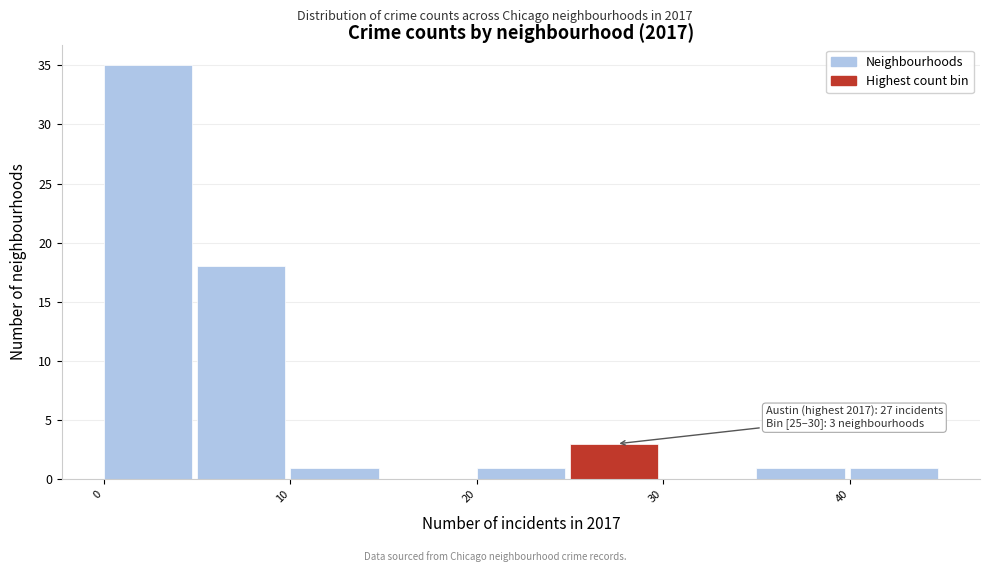

Over which range of the x-axis is the bar tallest?

0 to 5